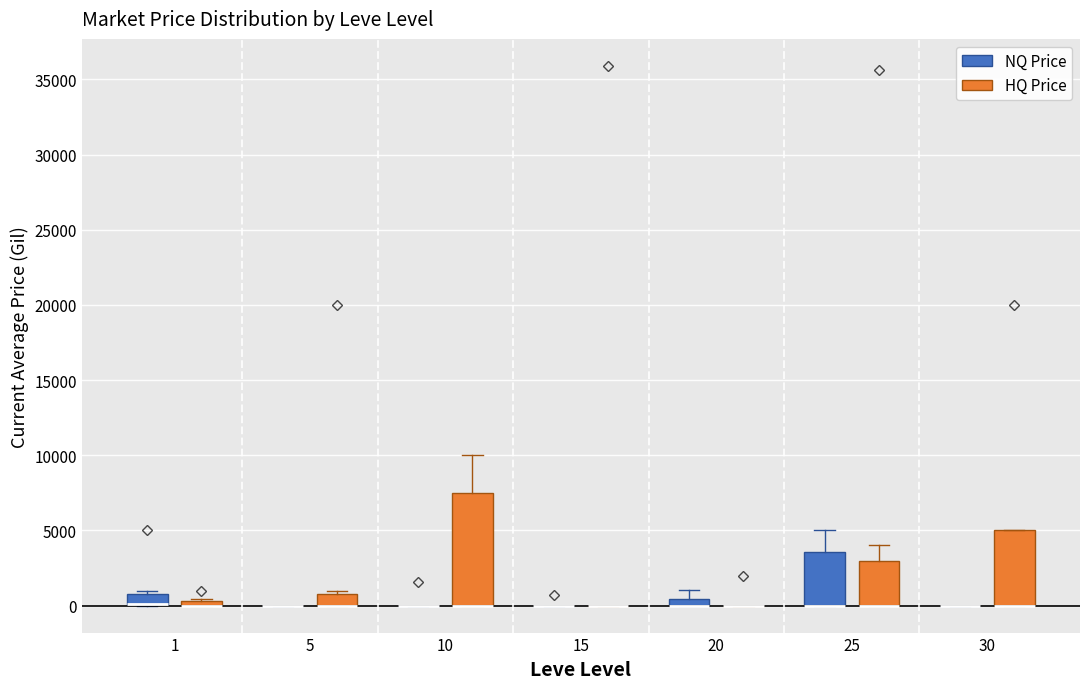

Comparing the boxes themselves (not the whiskers), which one is the tallest?

10 (HQ Price)